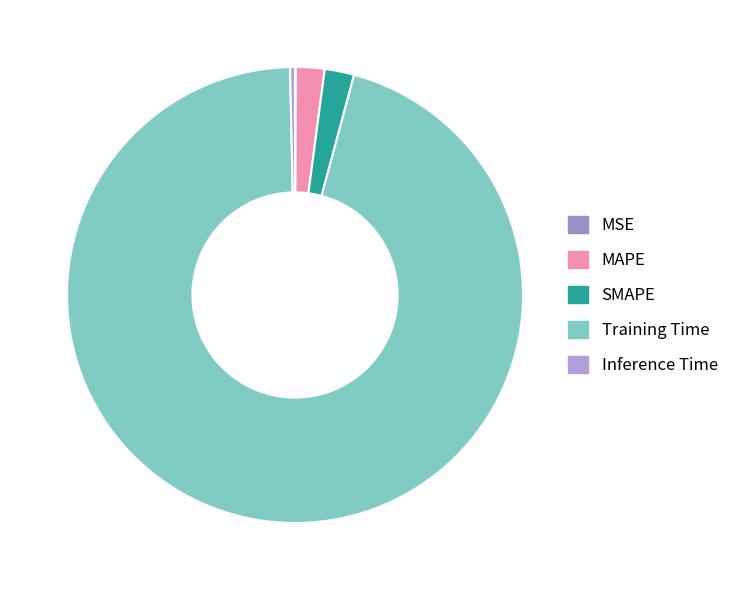

Which has a higher value, Inference Time or MSE?

Inference Time